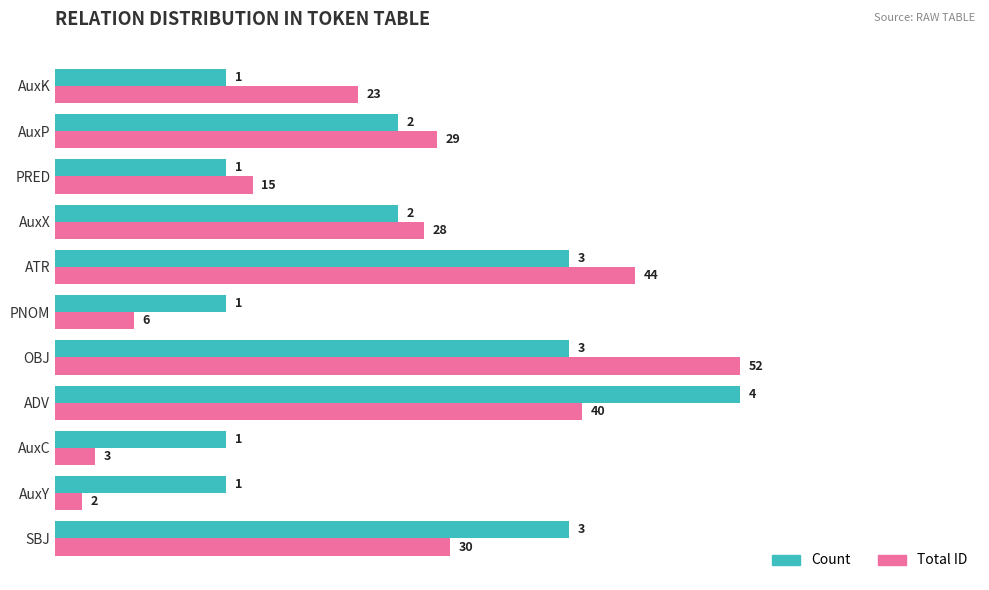

What is the greatest value displayed?

4.0